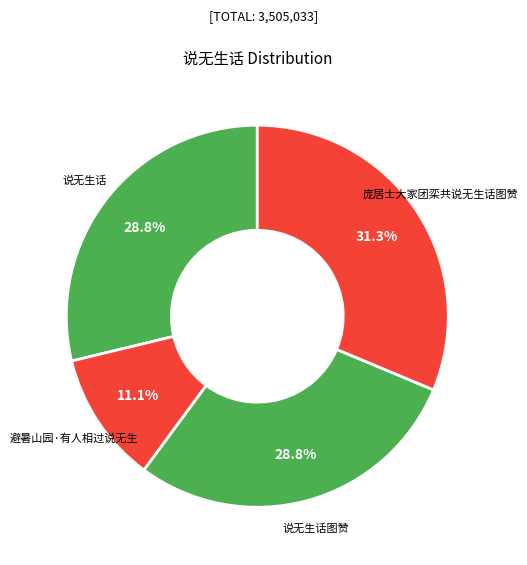

How many segments does this pie chart have?

4